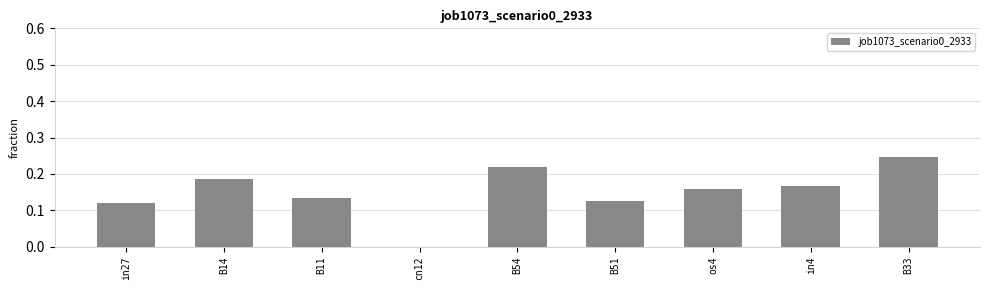

Are the bars horizontal?

No